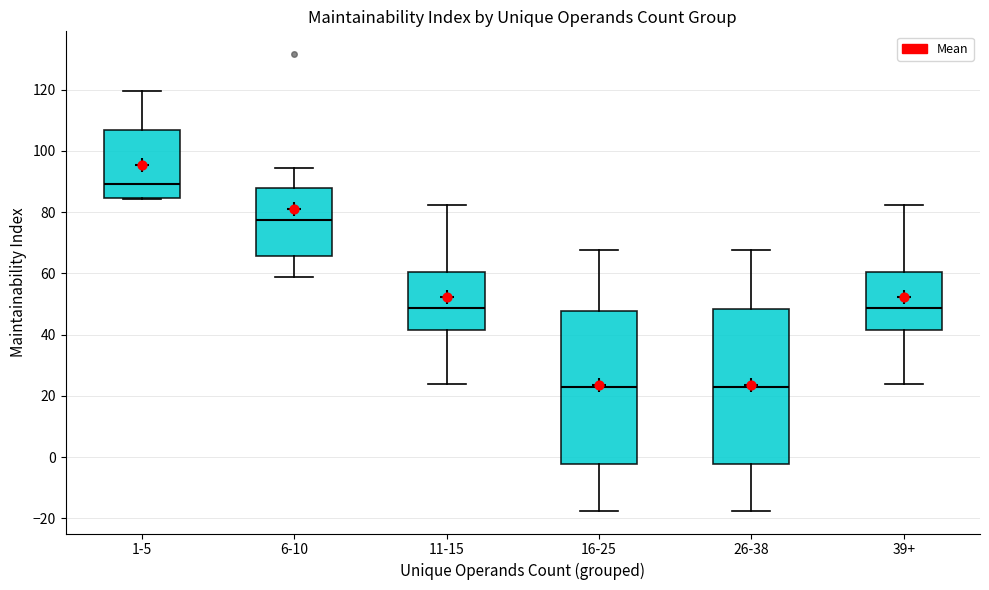

Where does the median line of the box for 39+ sit on the y-axis? The values are not printed on the chart, so give them approximately, as read against the axis.

48